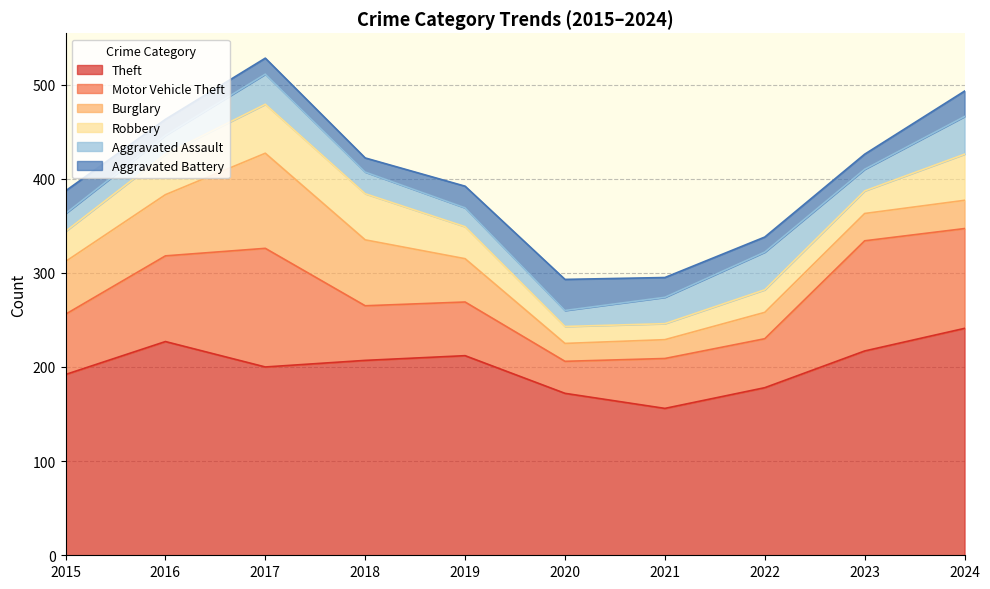

The value of Burglary at 2019 is 13. True or false?

False